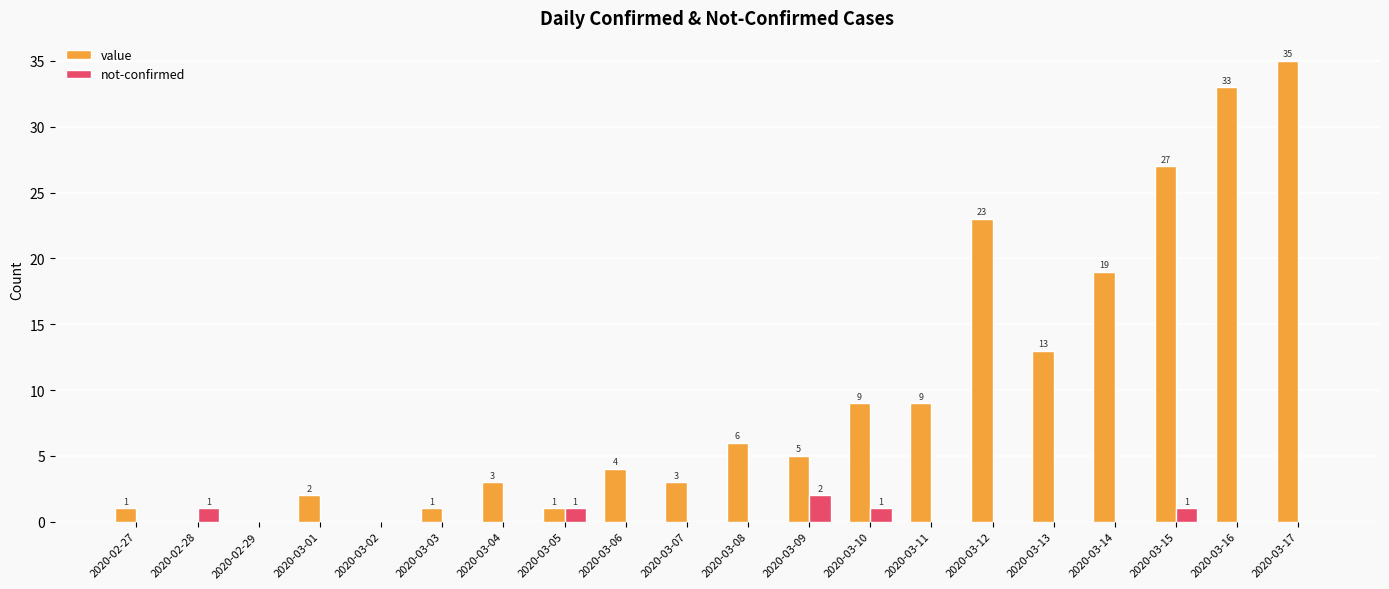

Which series has the largest total across all categories?

value